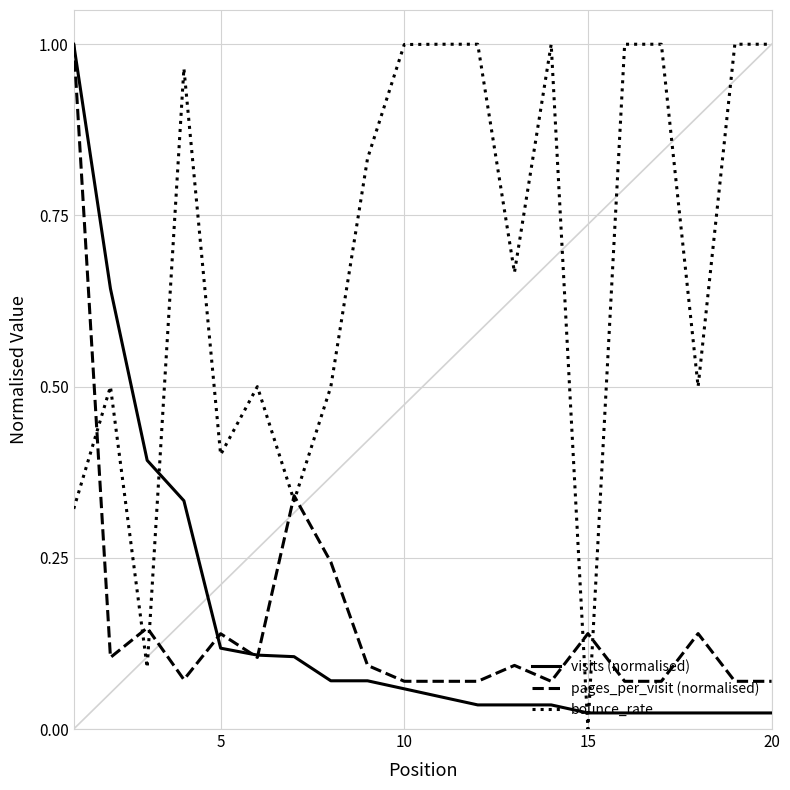

What are all the series names shown in the legend?

visits (normalised), pages_per_visit (normalised), bounce_rate